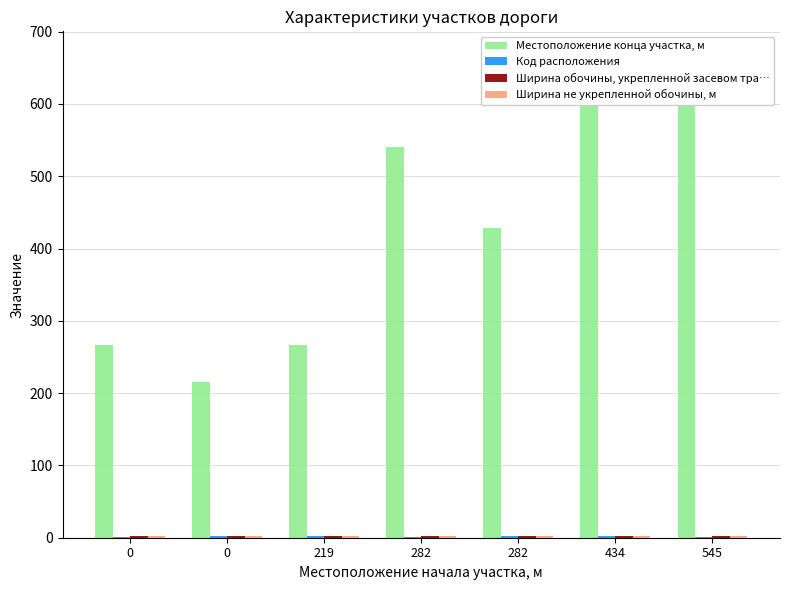

How many values in the Местоположение конца участка, м series exceed 429?

3